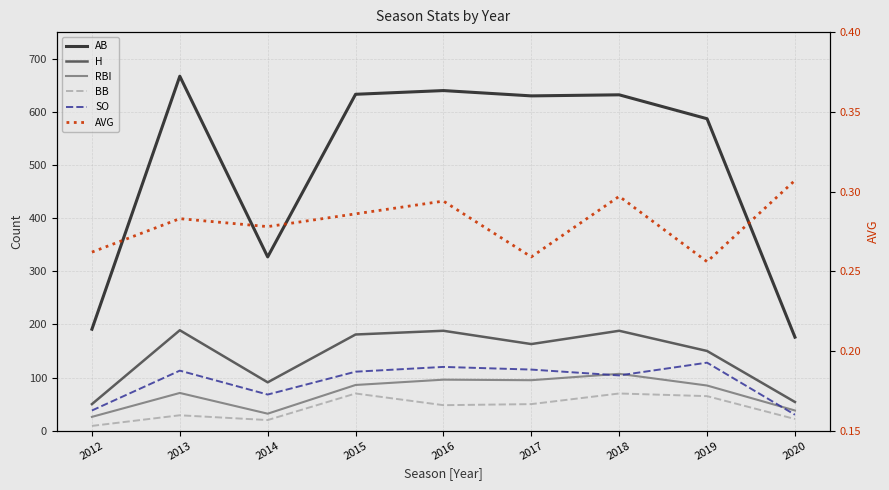

True or false: RBI and AB intersect in this chart.

False